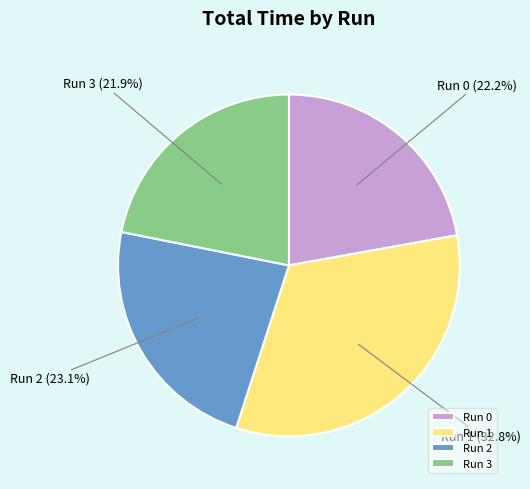

What percentage is NOT represented by Run 0?

77.8%